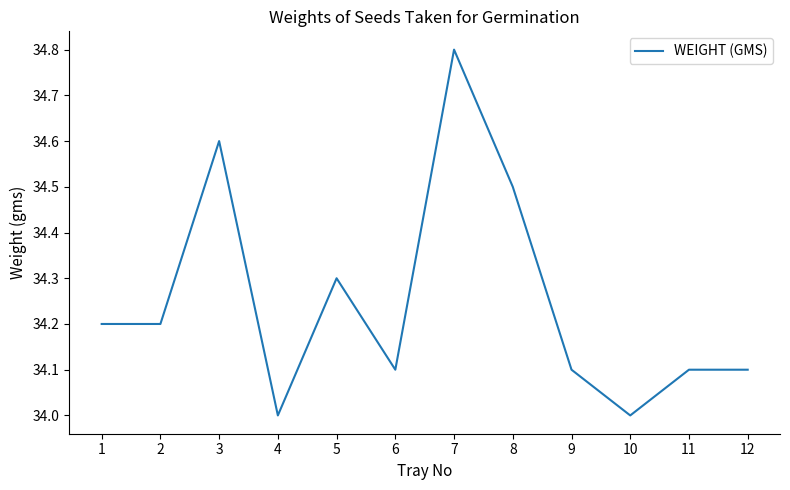

Is it true that the value at 4 is 34.0?

True